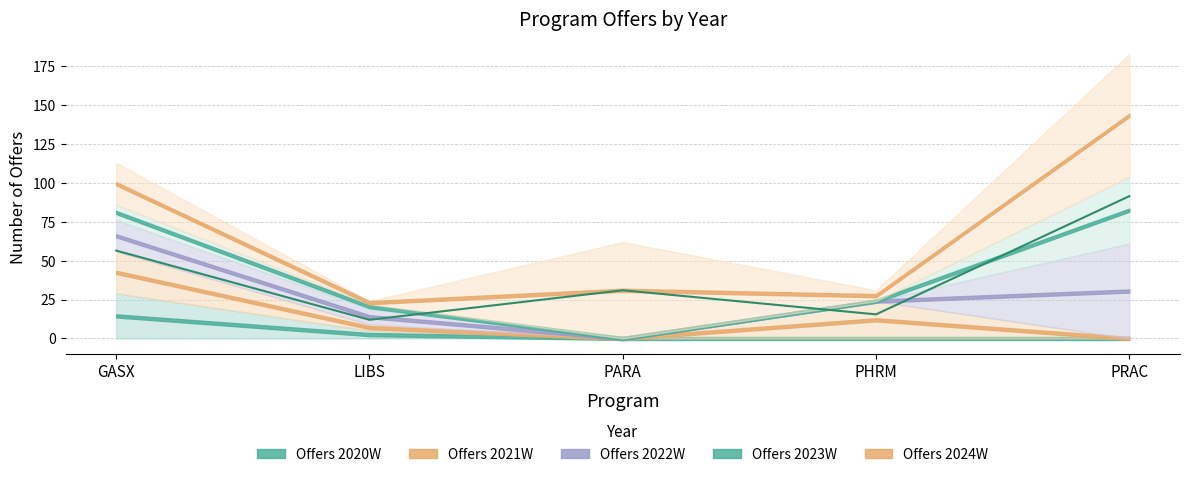

Rank the series at GASX from lowest to highest value.

Offers 2023W, Offers 2022W, Offers 2021W, Offers 2024W, Offers 2020W